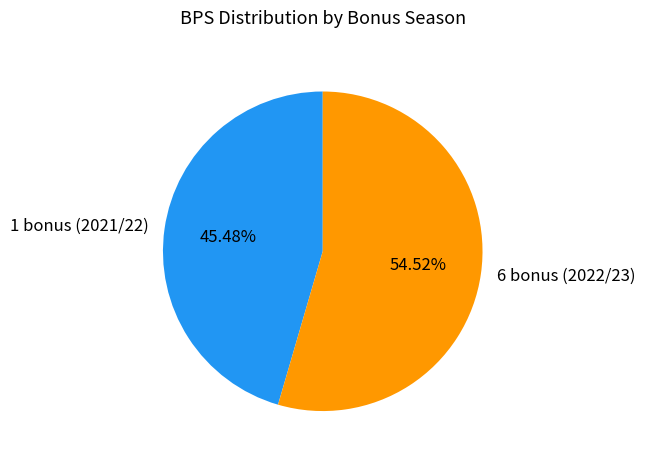

Rank the categories by value from lowest to highest.

1 bonus (2021/22), 6 bonus (2022/23)